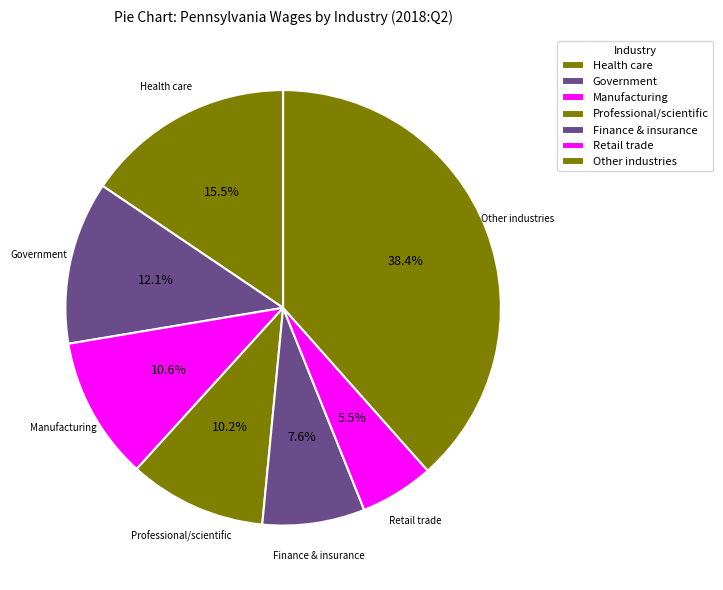

Count the number of slices in the pie.

7